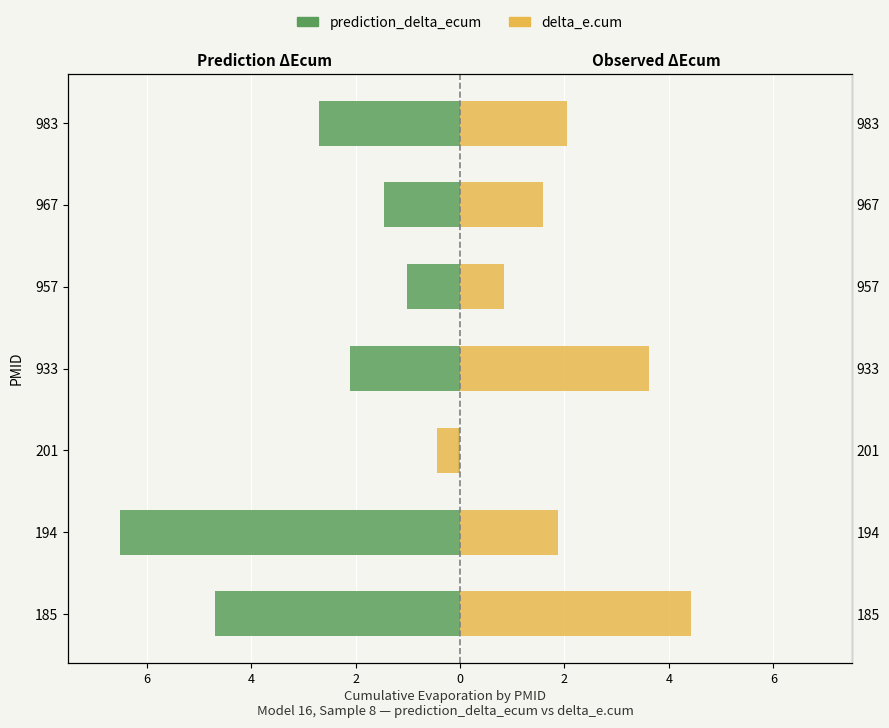

Reading left to right, transcribe all the data shown in this chart.

prediction_delta_ecum: -4.7	-6.5	-0.0	-2.1	-1.0	-1.5	-2.7
delta_e.cum: 4.4	1.9	-0.4	3.6	0.8	1.6	2.0